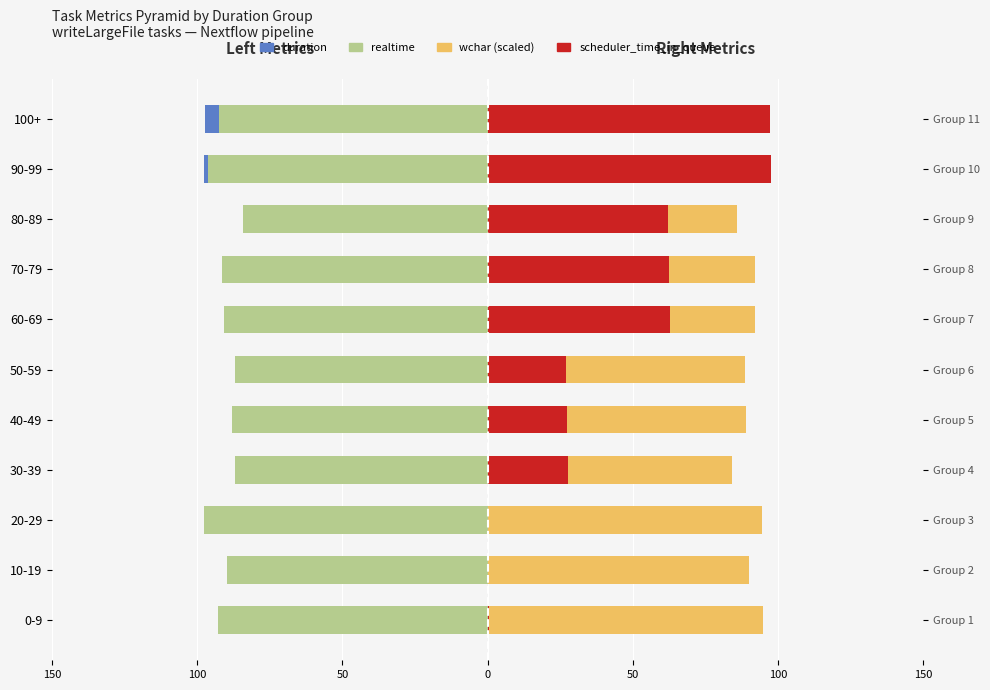

Does the chart contain any negative values?

Yes